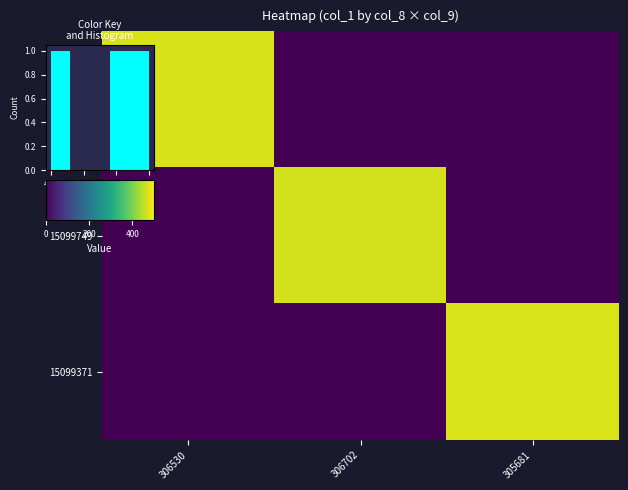

Which has a higher value, 305681 or 306702?

305681